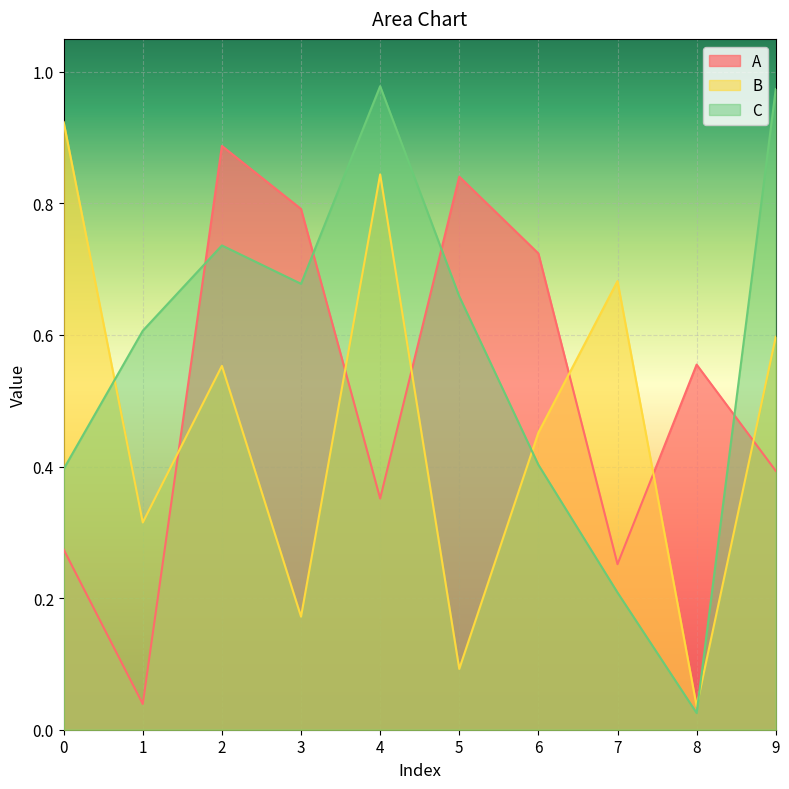

Is it true that B equals 0.2 at 9?

False